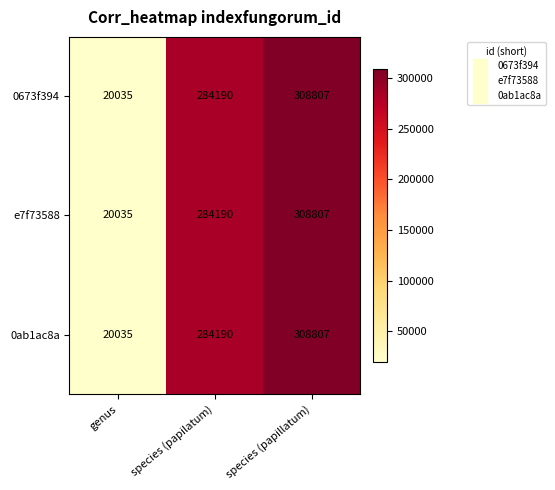

Reading left to right, list all the values displayed in this chart.

0673f394: genus=20035	species (papilatum)=284190	species (papillatum)=308807
e7f73588: genus=20035	species (papilatum)=284190	species (papillatum)=308807
0ab1ac8a: genus=20035	species (papilatum)=284190	species (papillatum)=308807